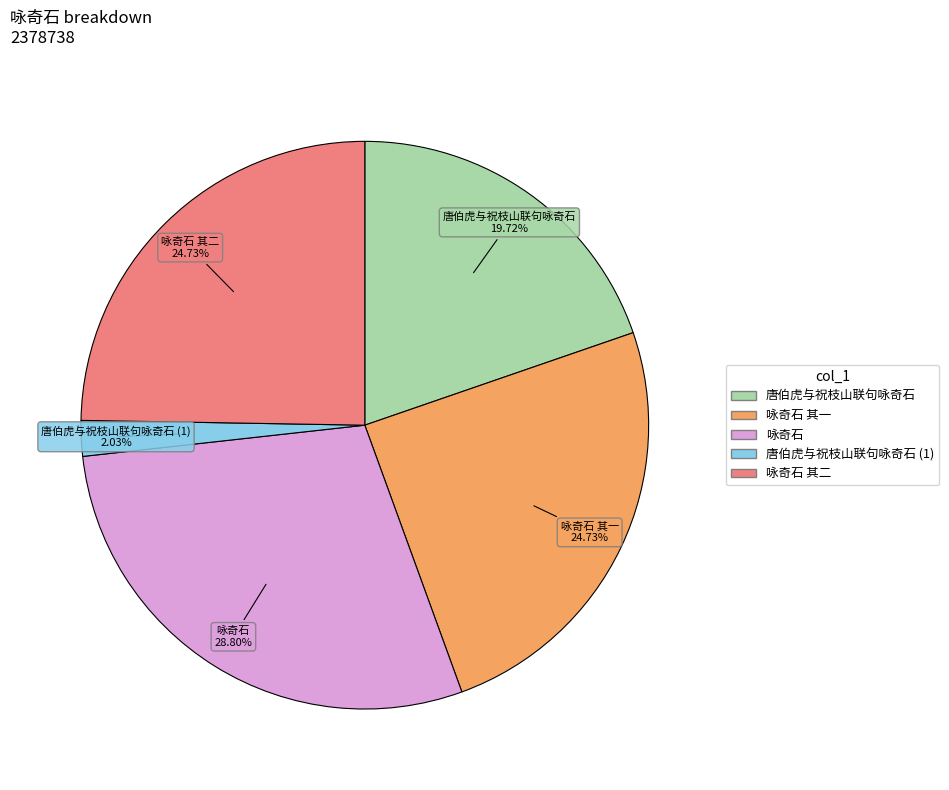

Which category has the smallest portion of the pie?

唐伯虎与祝枝山联句咏奇石 (1)